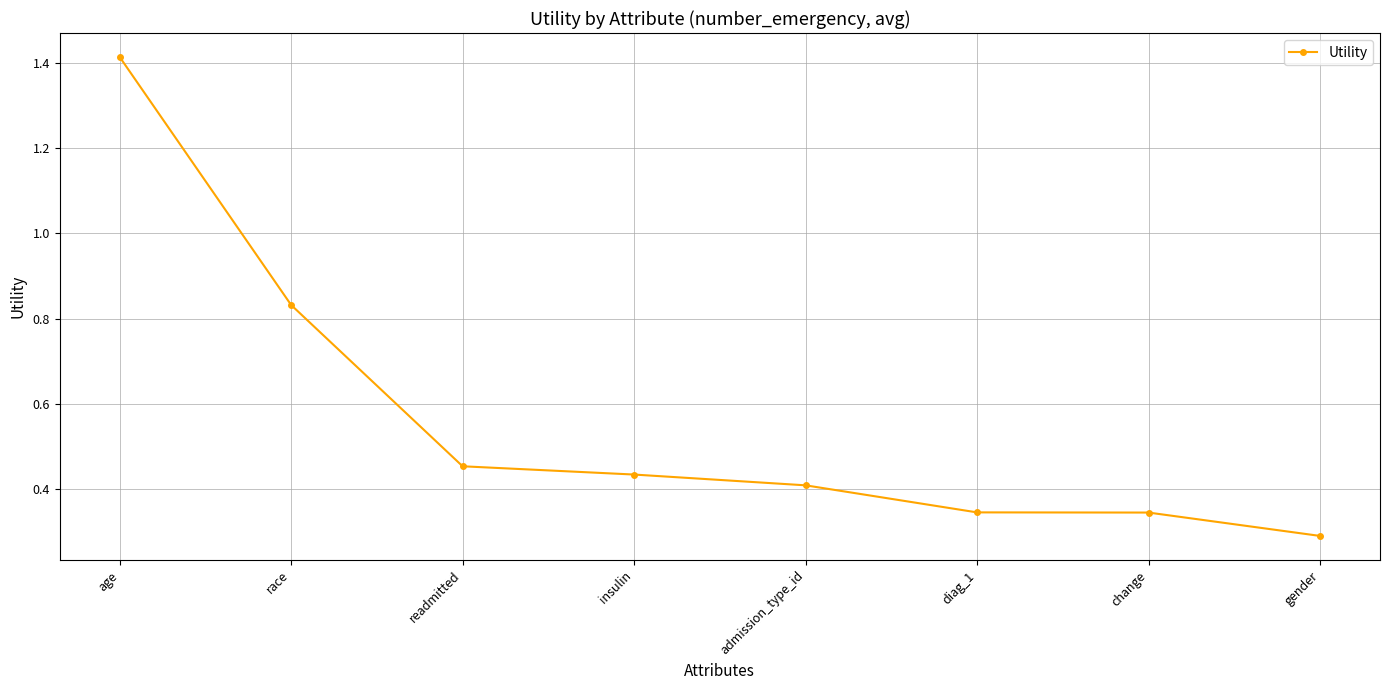

Is this an area chart (filled region under the line)?

No